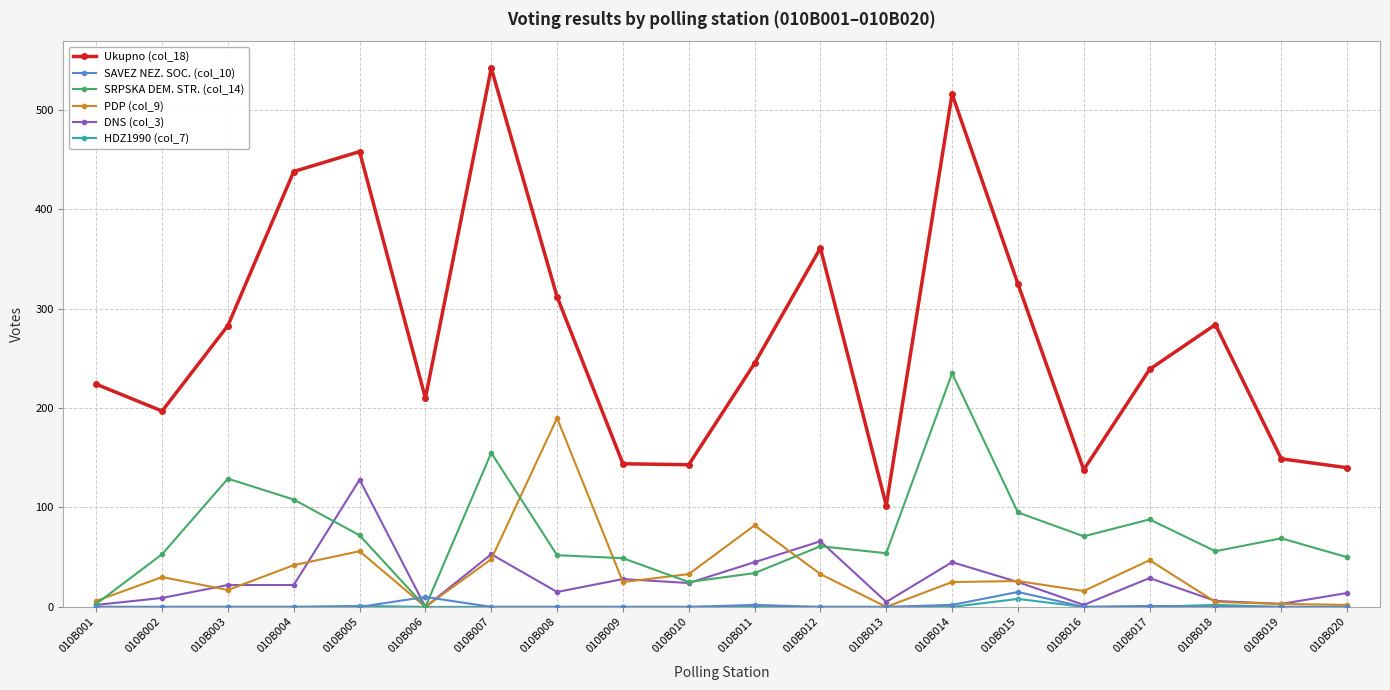

Is the value of SRPSKA DEM. STR. (col_14) at 010B004 greater than the value of Ukupno (col_18) at 010B017?

No